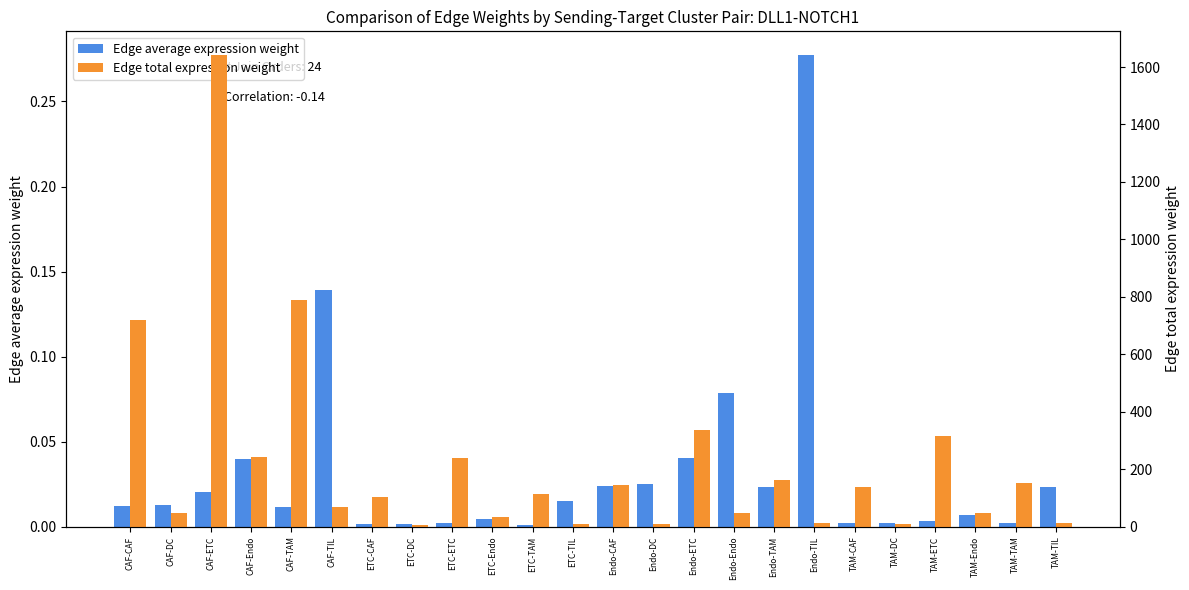

What are all the series names shown in the legend?

Edge average expression weight, Edge total expression weight